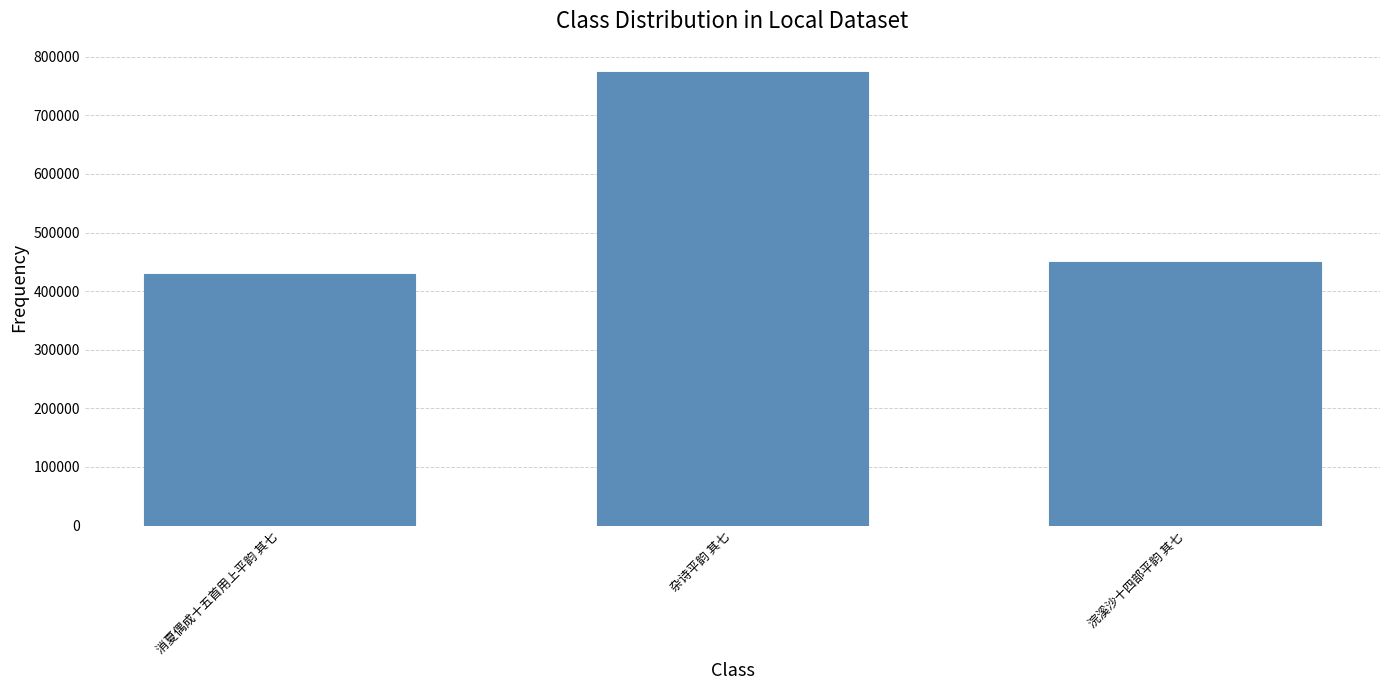

Reading left to right, extract all data points from this chart.

429602	774843	450559